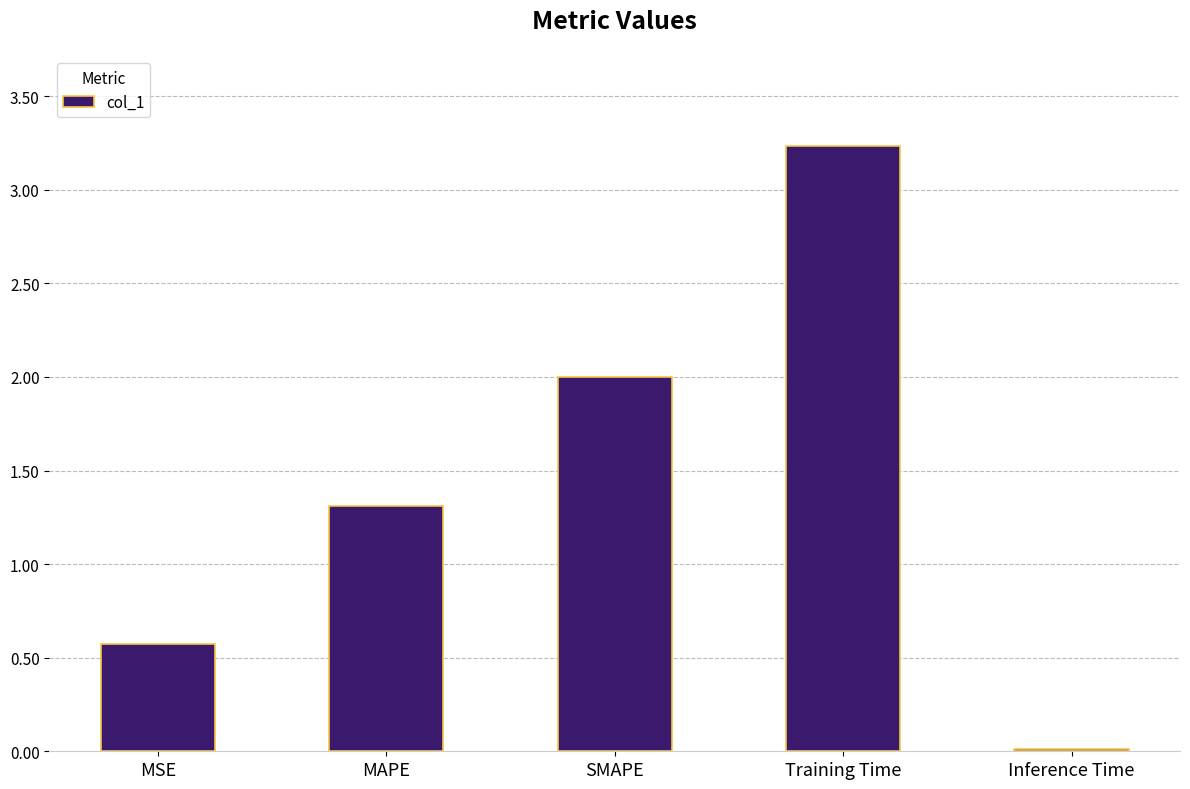

Which has a higher value, Training Time or Inference Time?

Training Time